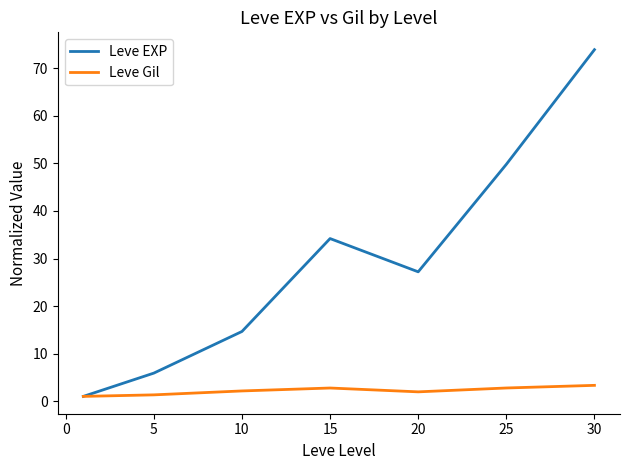

What is the maximum value for Leve Gil?

3.3